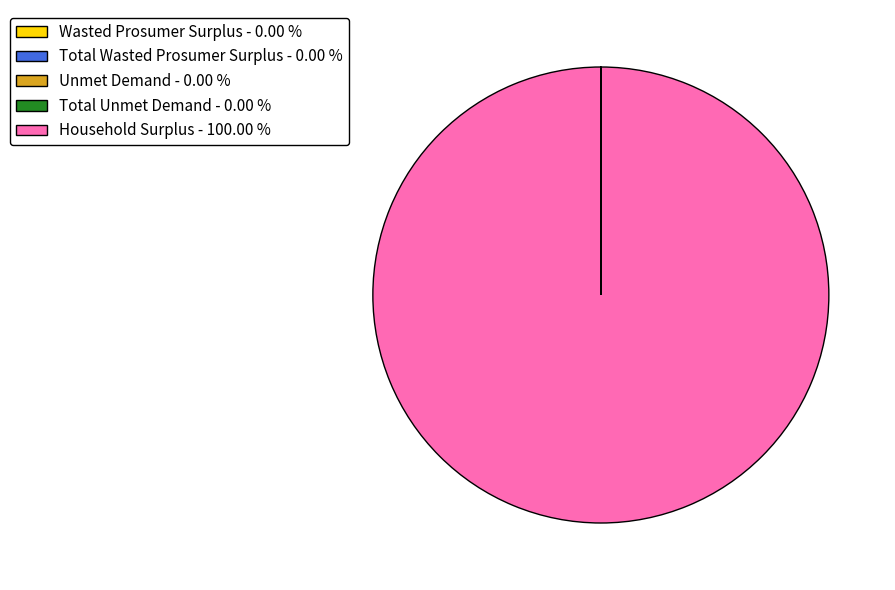

Is there a majority slice in this chart?

Yes